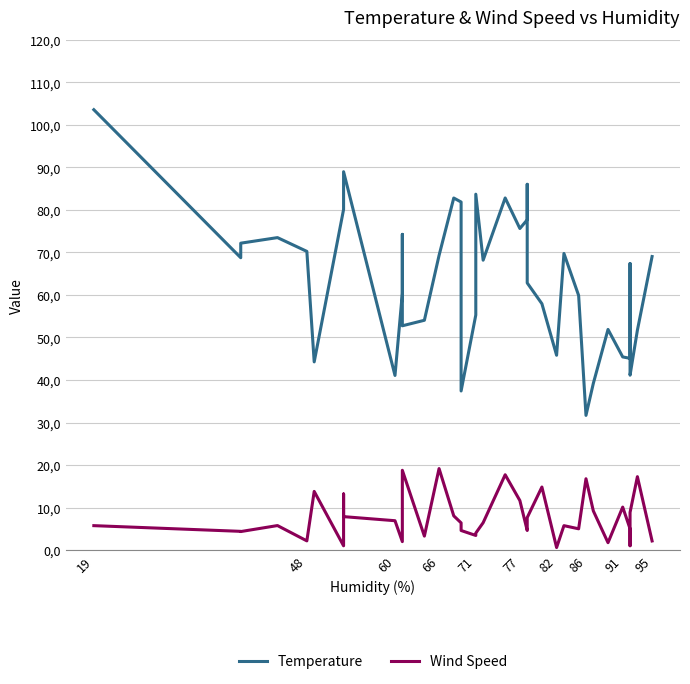

In Temperature, how many points are higher than both neighbors (excluding endpoints)?

10